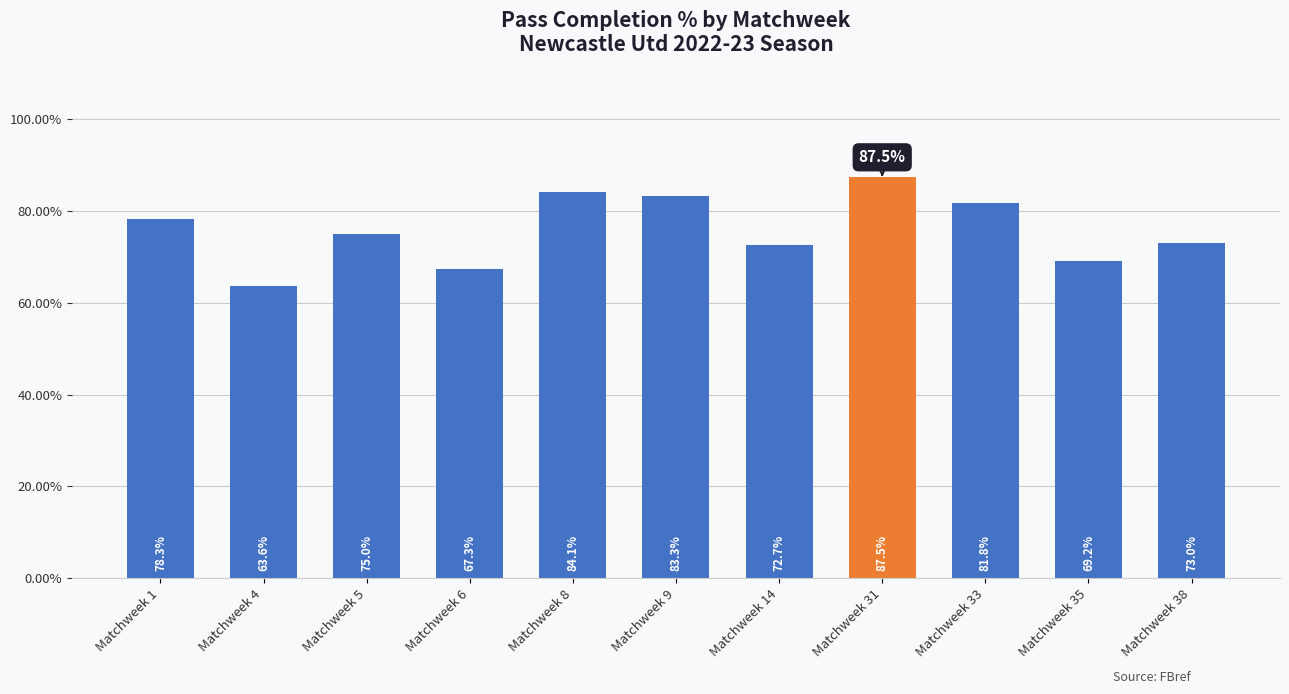

Is it true that the value at Matchweek 31 is 87.5?

True